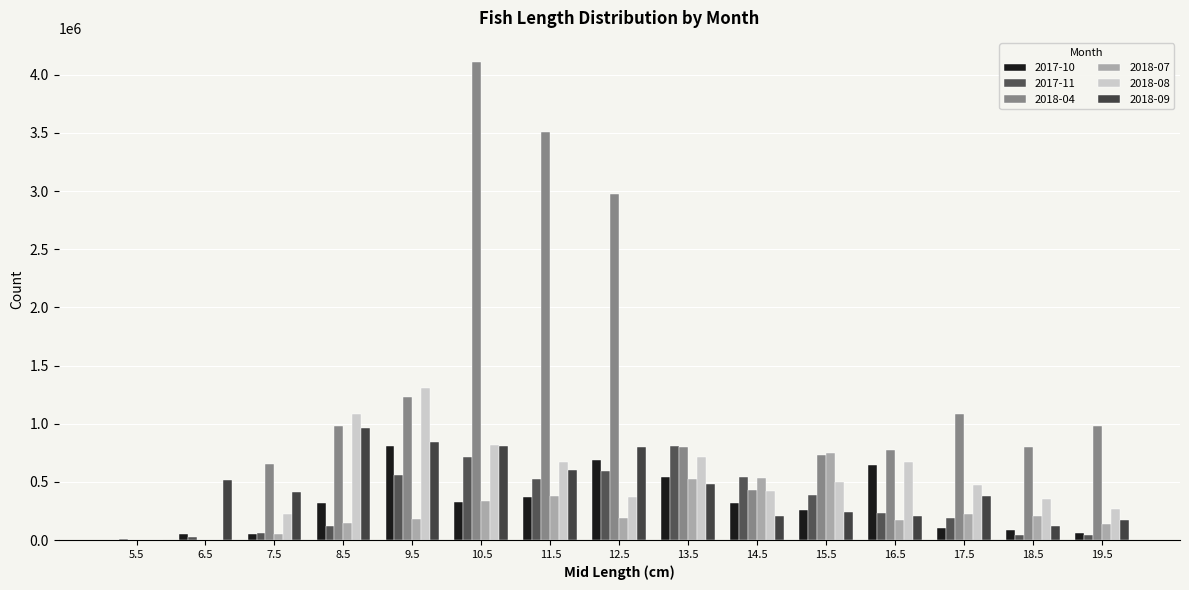

How many categories are shown in the chart?

15